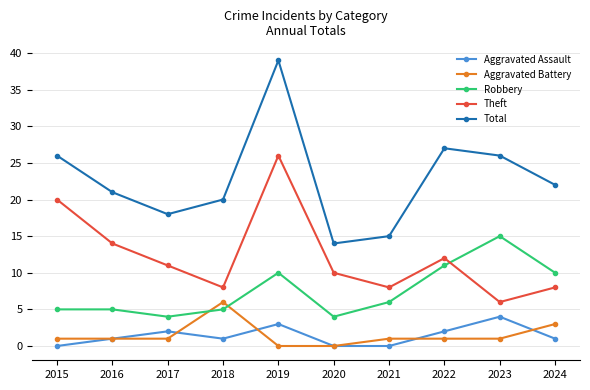

What is the minimum value for Theft?

6